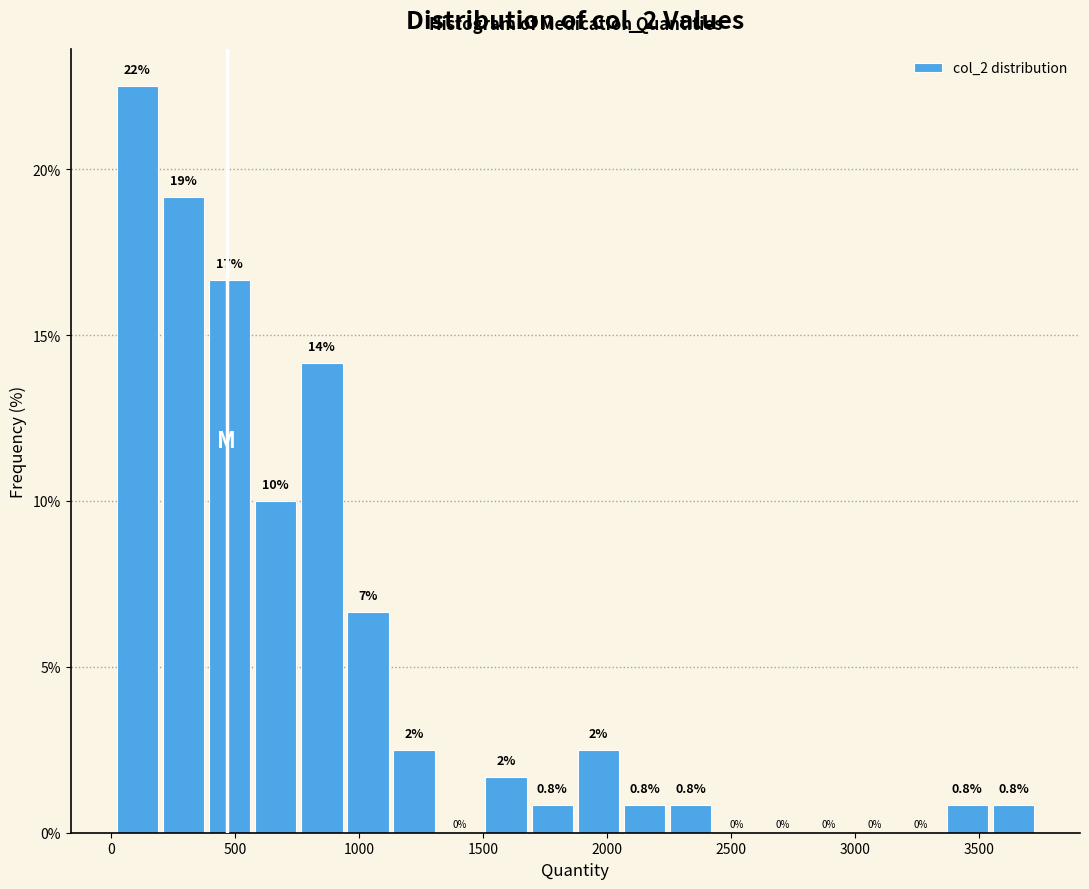

Around what value on the x-axis is the tallest bar? Give the approximate position of its centre, as read against the axis.

100